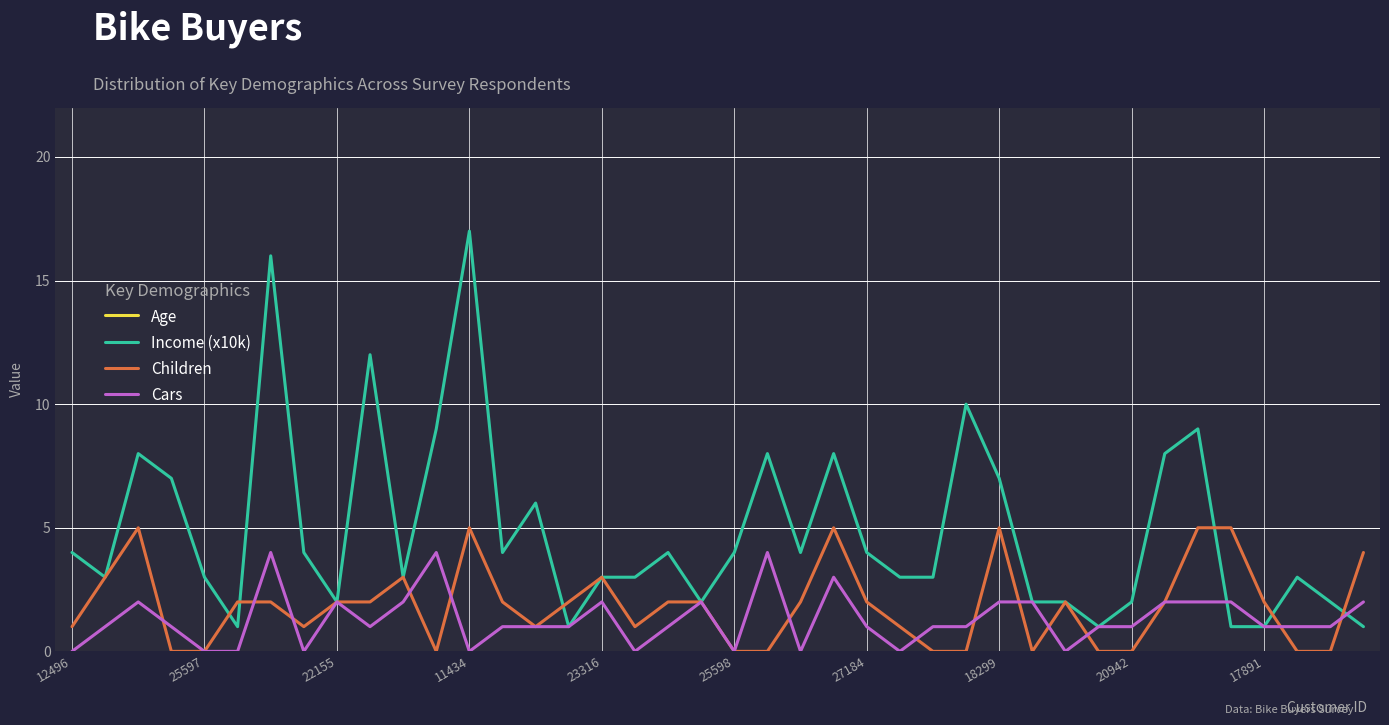

Which series has the largest range (max minus min)?

Age